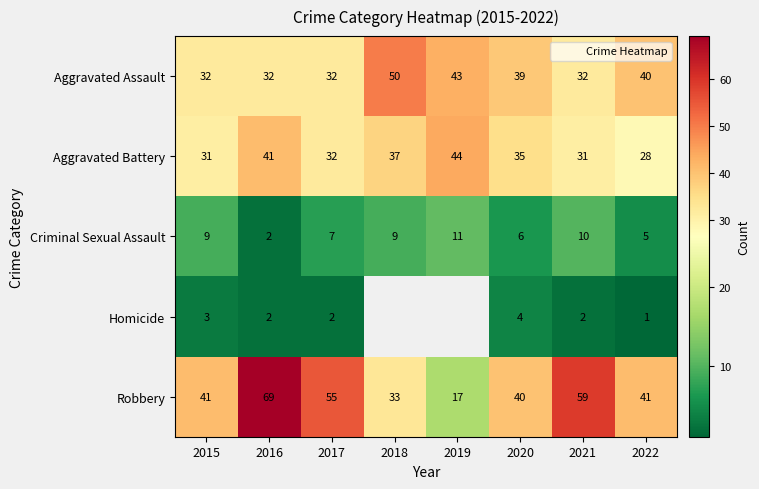

How many data points in Criminal Sexual Assault are above 9?

2